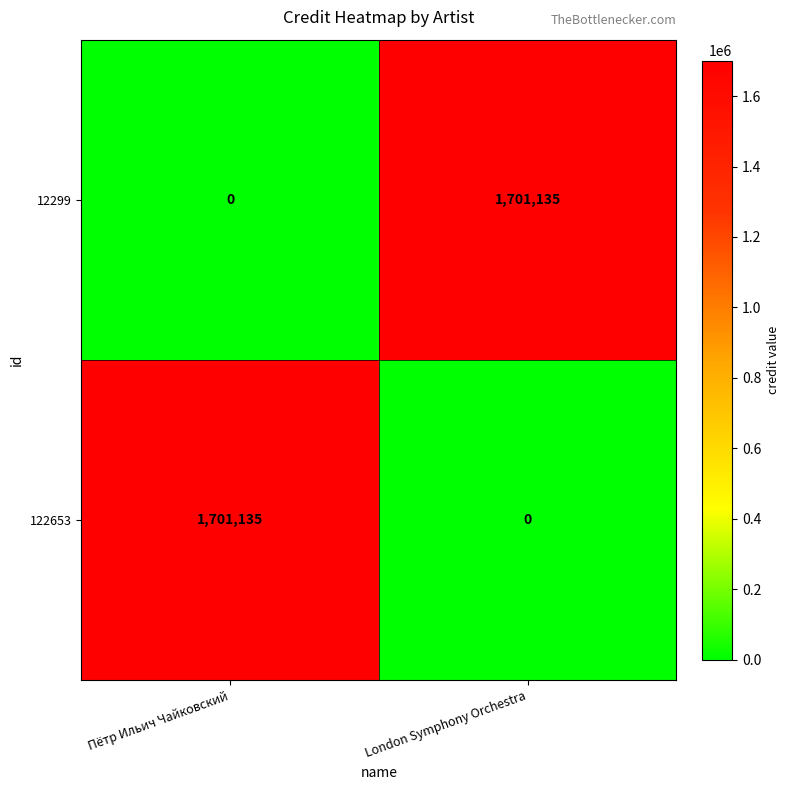

What is the total value across all series at London Symphony Orchestra?

1701135